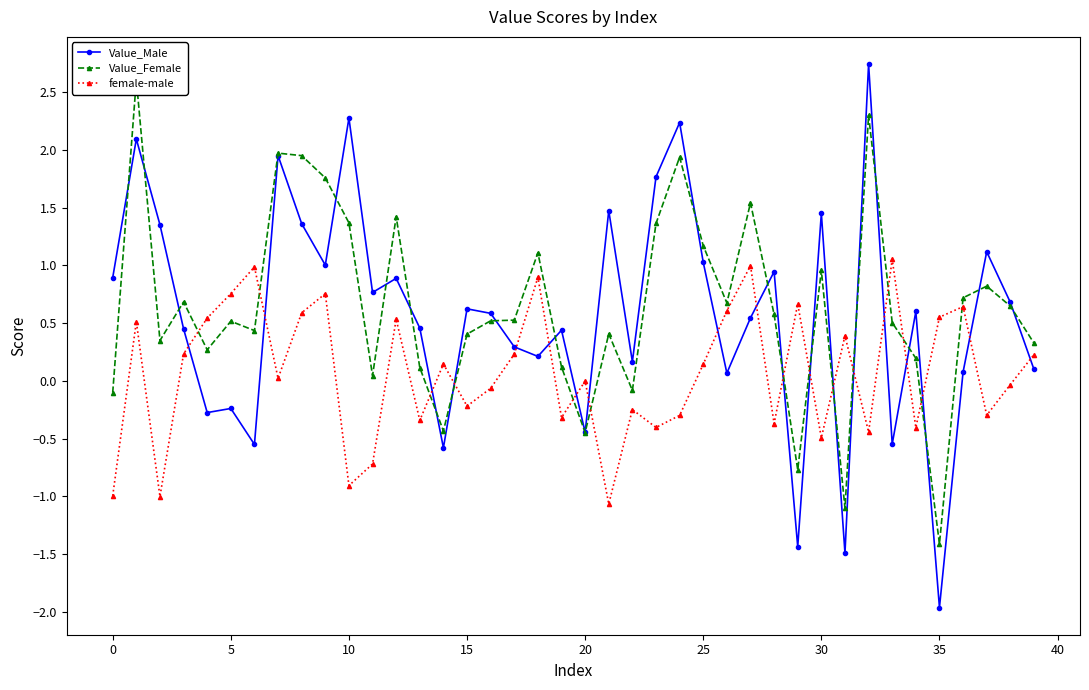

Rank the series at 19 from highest to lowest value.

Value_Male, Value_Female, female-male